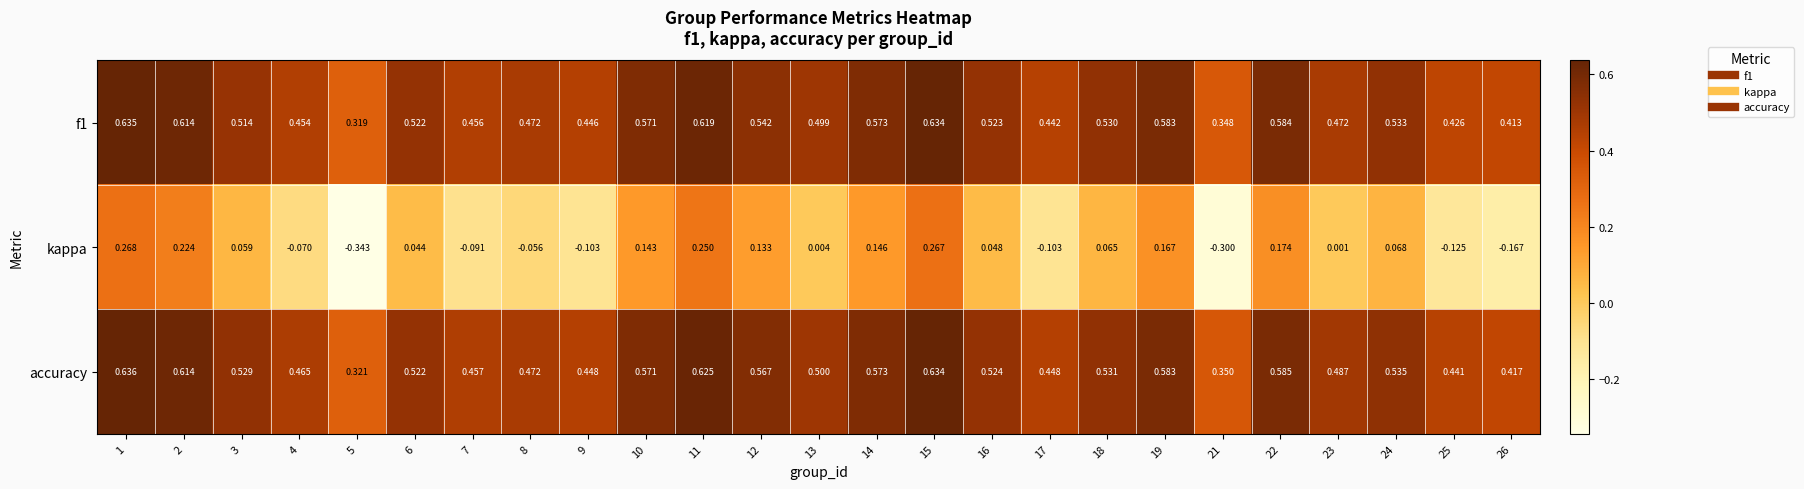

Is the value of kappa at 12 greater than the value of f1 at 24?

No